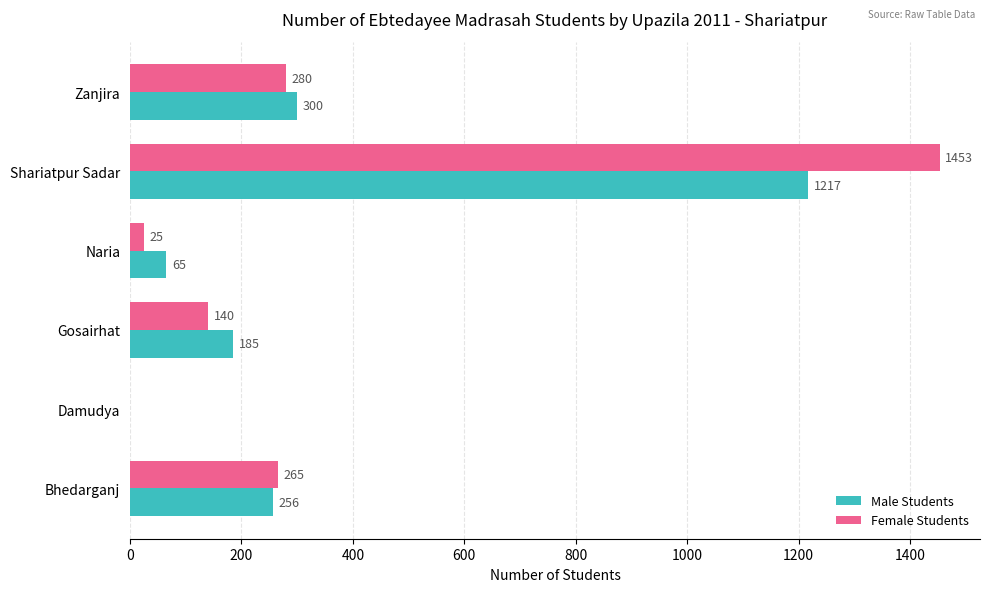

Read the Male Students value at Naria, to the nearest 50.

50